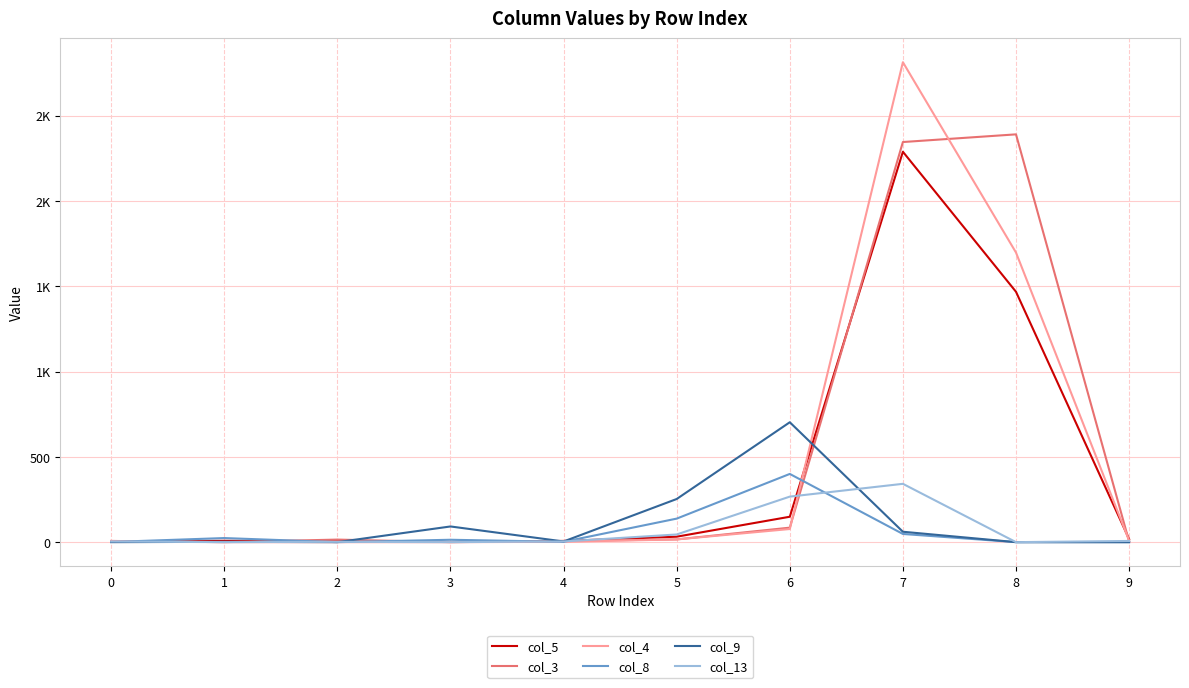

Does the chart display data point markers on the line(s)?

No